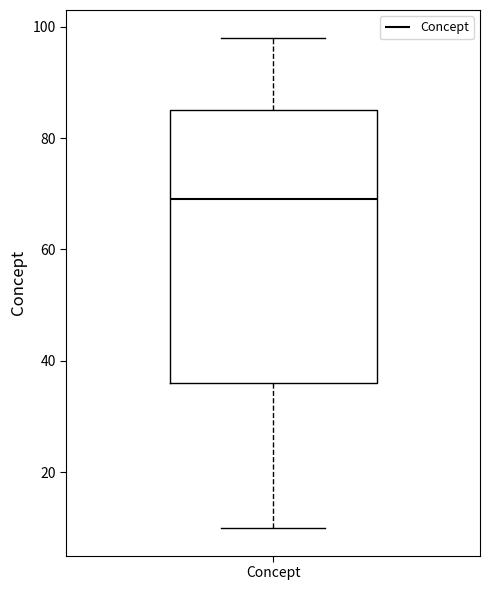

Read this box plot against the y-axis: the position of the median line, the range covered by the box, and the ends of both whiskers. The values are not printed on the chart, so give them approximately, as read against the axis.

median 70, box 36 to 86, whiskers 10 to 98